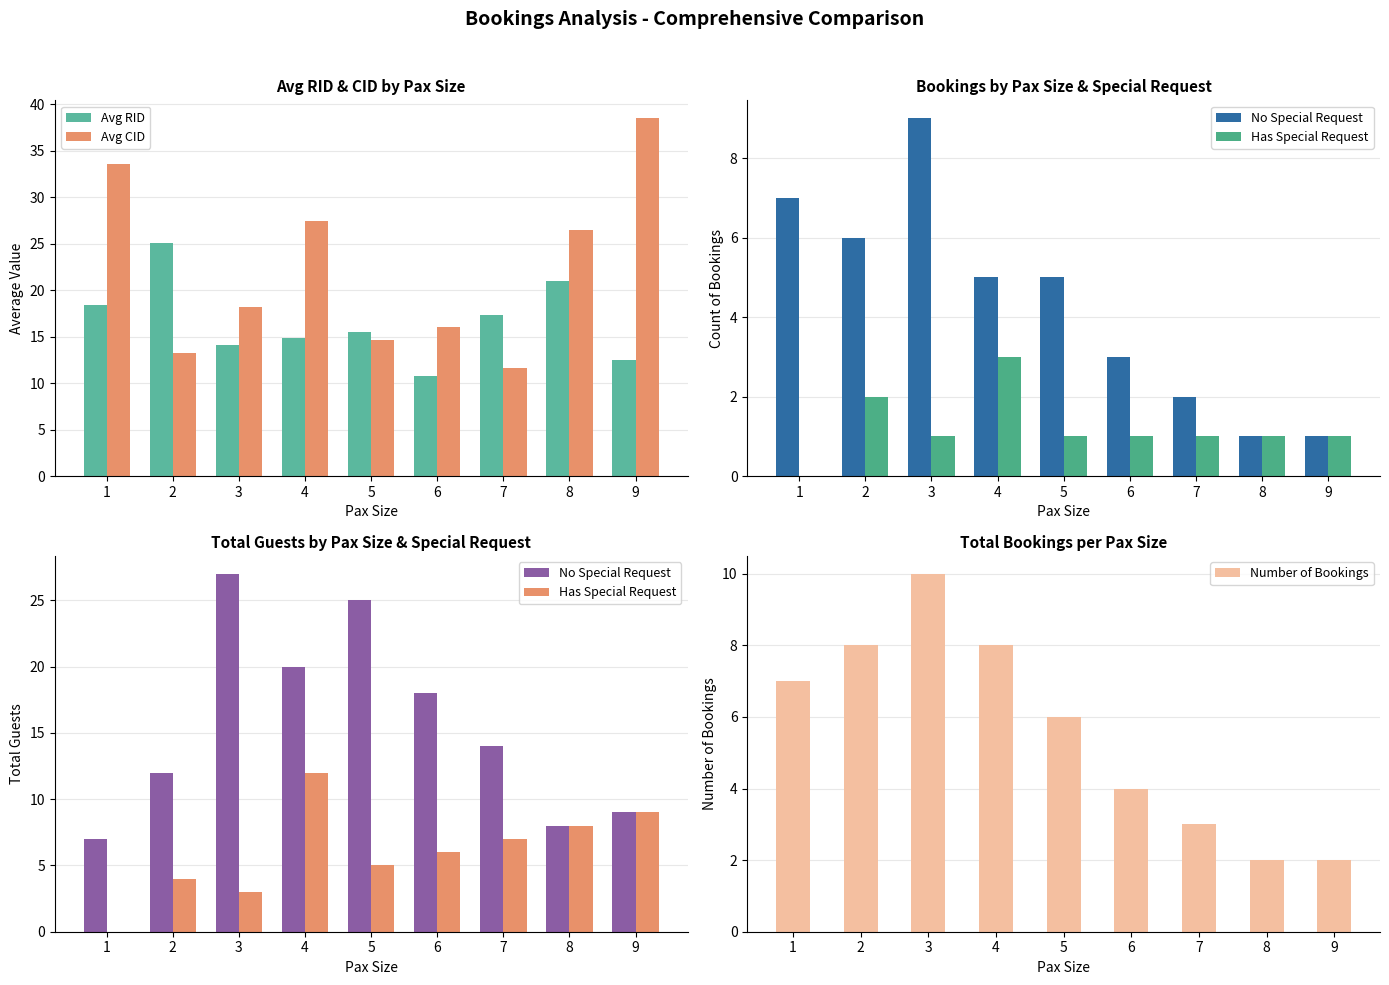

Reading left to right, what are all the values shown in this chart?

Avg RID: 18.4	25.1	14.1	14.9	15.5	10.8	17.3	21.0	12.5
Avg CID: 33.6	13.2	18.2	27.5	14.7	16.0	11.7	26.5	38.5
No Special Request: 7.0	12.0	27.0	20.0	25.0	18.0	14.0	8.0	9.0
Has Special Request: 0.0	4.0	3.0	12.0	5.0	6.0	7.0	8.0	9.0
Number of Bookings: 7.0	8.0	10.0	8.0	6.0	4.0	3.0	2.0	2.0